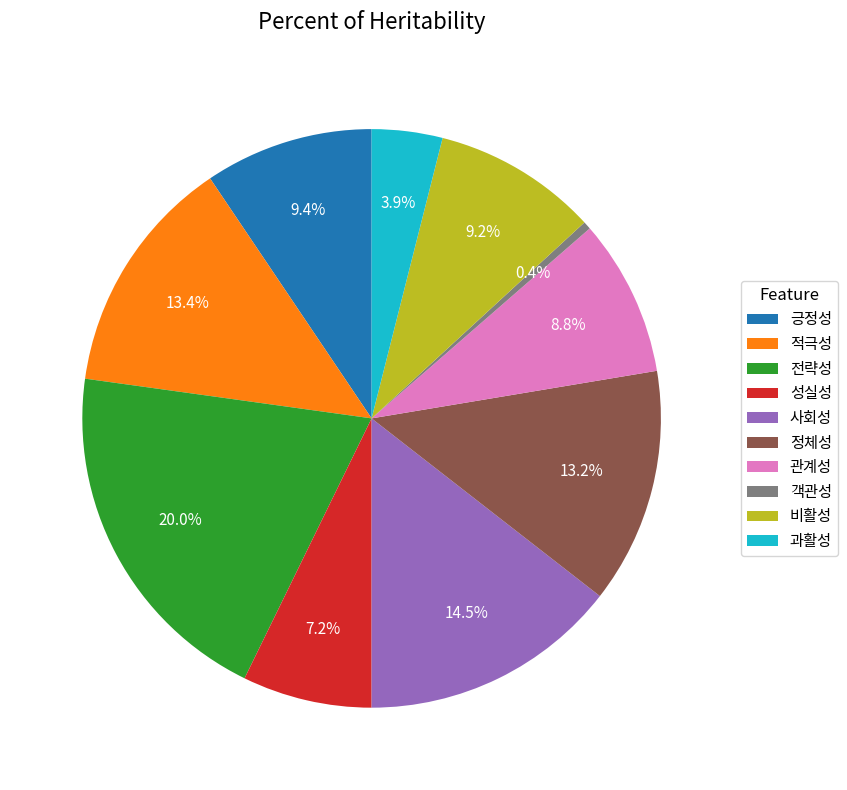

What is the largest slice in the pie chart?

전략성